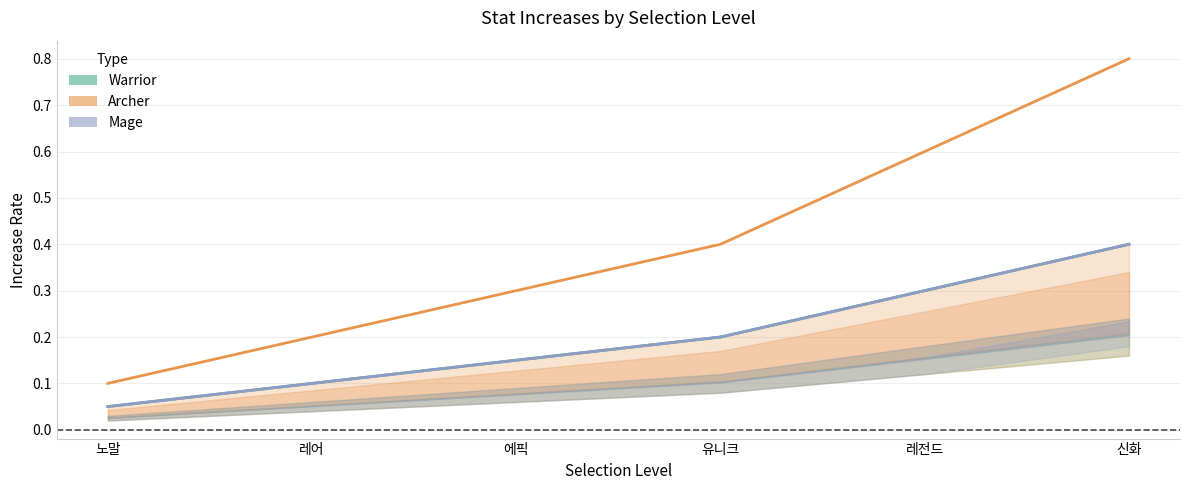

Which category has the lowest value in the Warrior (Critical Damage) series?

노말